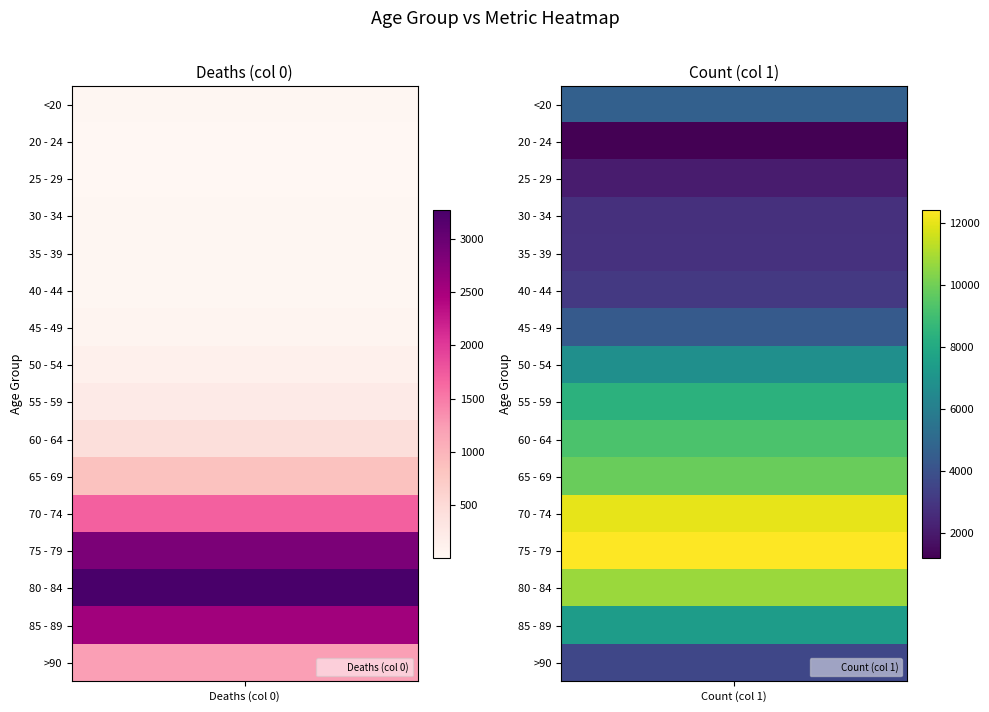

Reading left to right, list all the values displayed in this chart.

<20: 18	4641
20 - 24: 4	1191
25 - 29: 3	2038
30 - 34: 17	2765
35 - 39: 18	2814
40 - 44: 24	3078
45 - 49: 47	4396
50 - 54: 126	6803
55 - 59: 227	8400
60 - 64: 426	9236
65 - 69: 850	9883
70 - 74: 1690	12018
75 - 79: 2848	12434
80 - 84: 3273	10764
85 - 89: 2548	7417
>90: 1224	3604